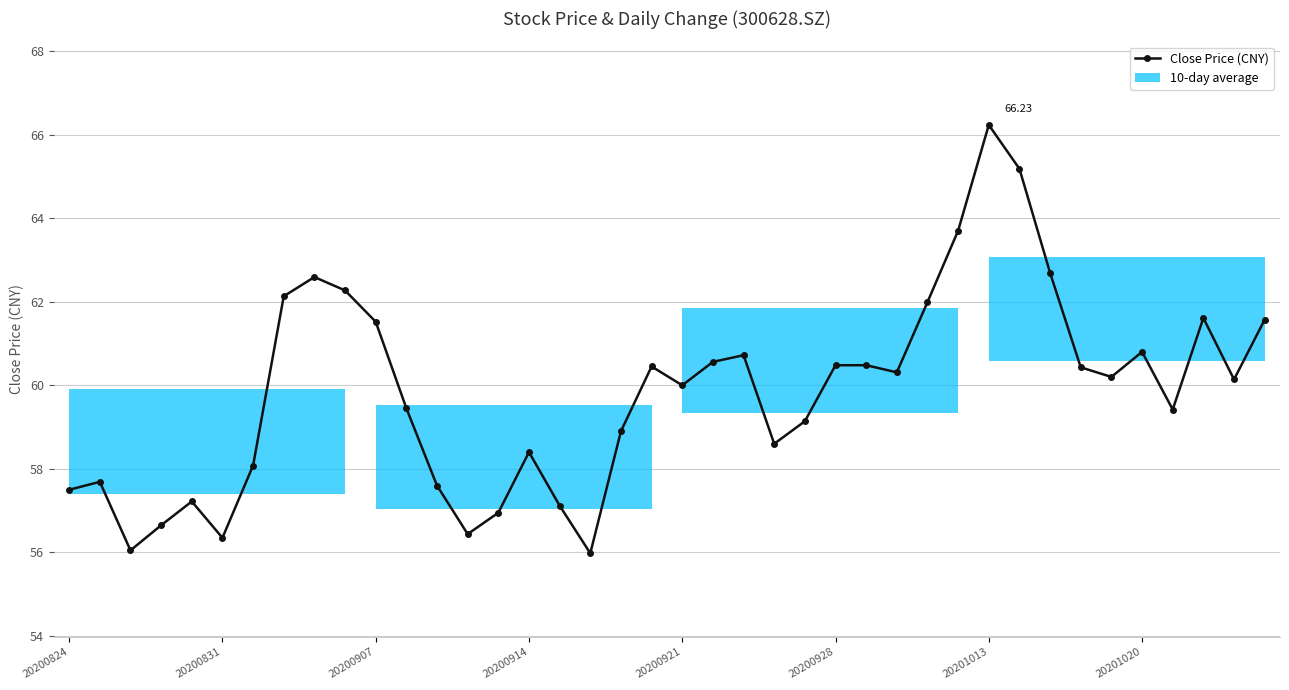

What is the difference between the second highest and minimum values?

9.2